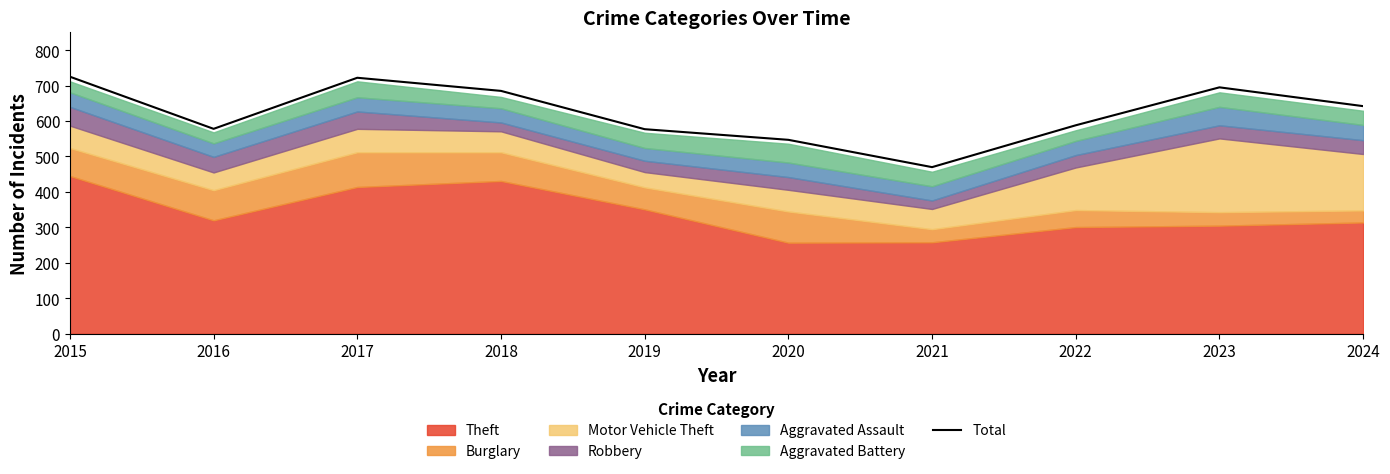

List the labels in order of value, largest first.

2015, 2017, 2023, 2018, 2024, 2022, 2016, 2019, 2020, 2021